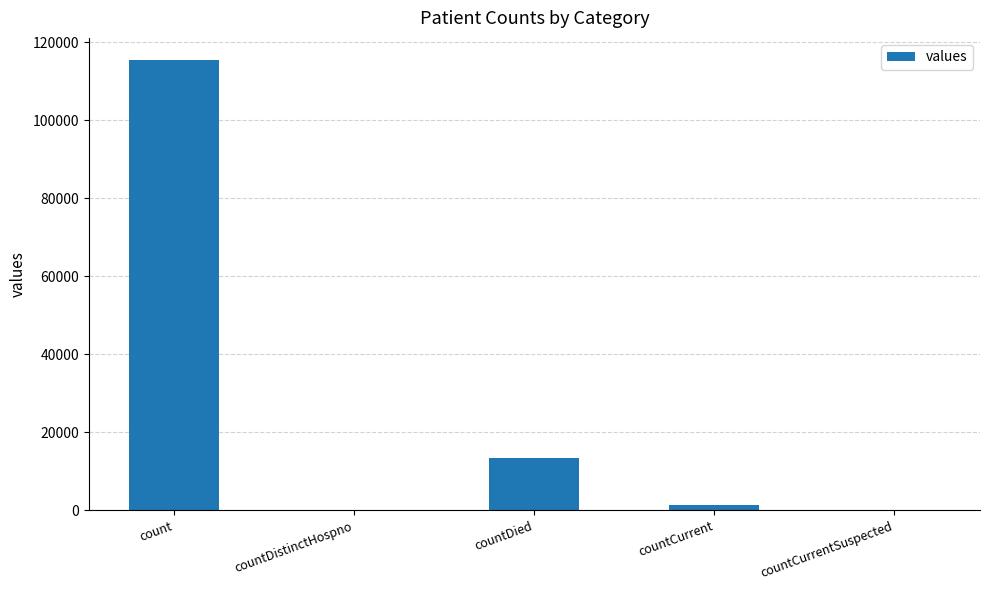

How many data points does each series have?

5